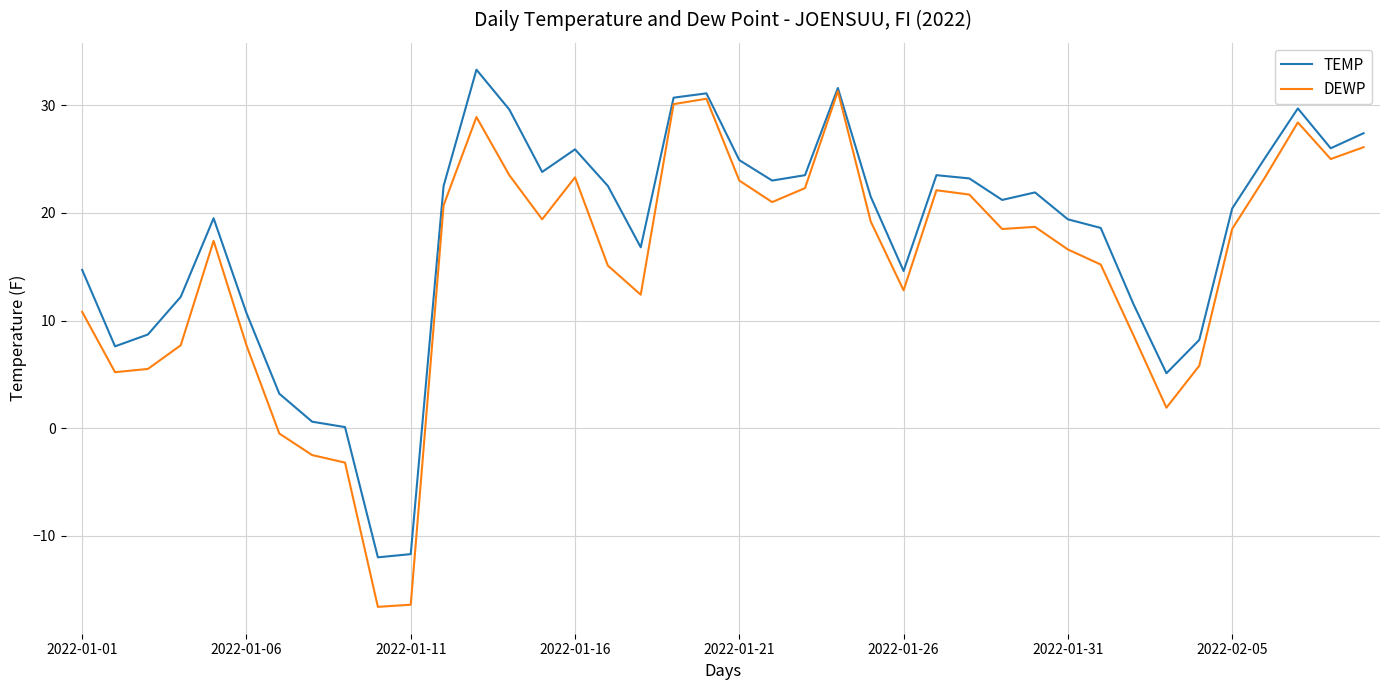

Does the chart have visible grid lines?

Yes